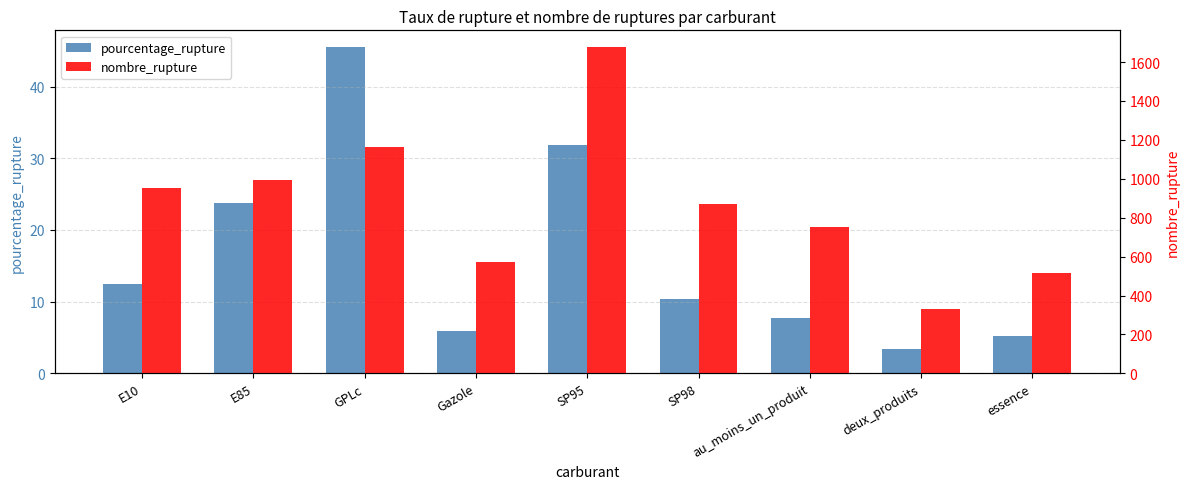

Between SP98 and au_moins_un_produit, which is larger?

SP98